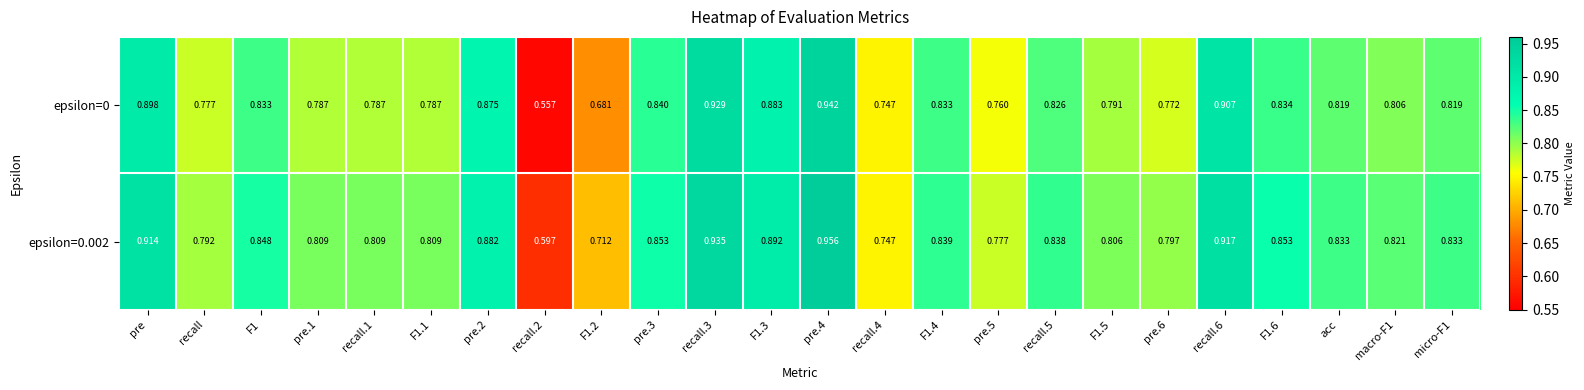

What is the total value across all series at recall.4?

1.5